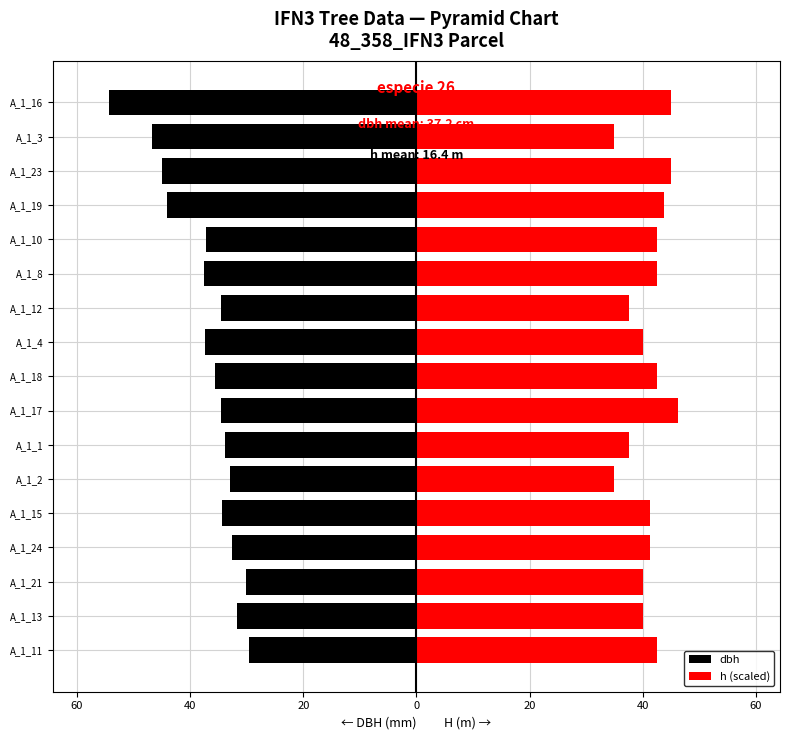

What is the smallest value displayed?

-54.2